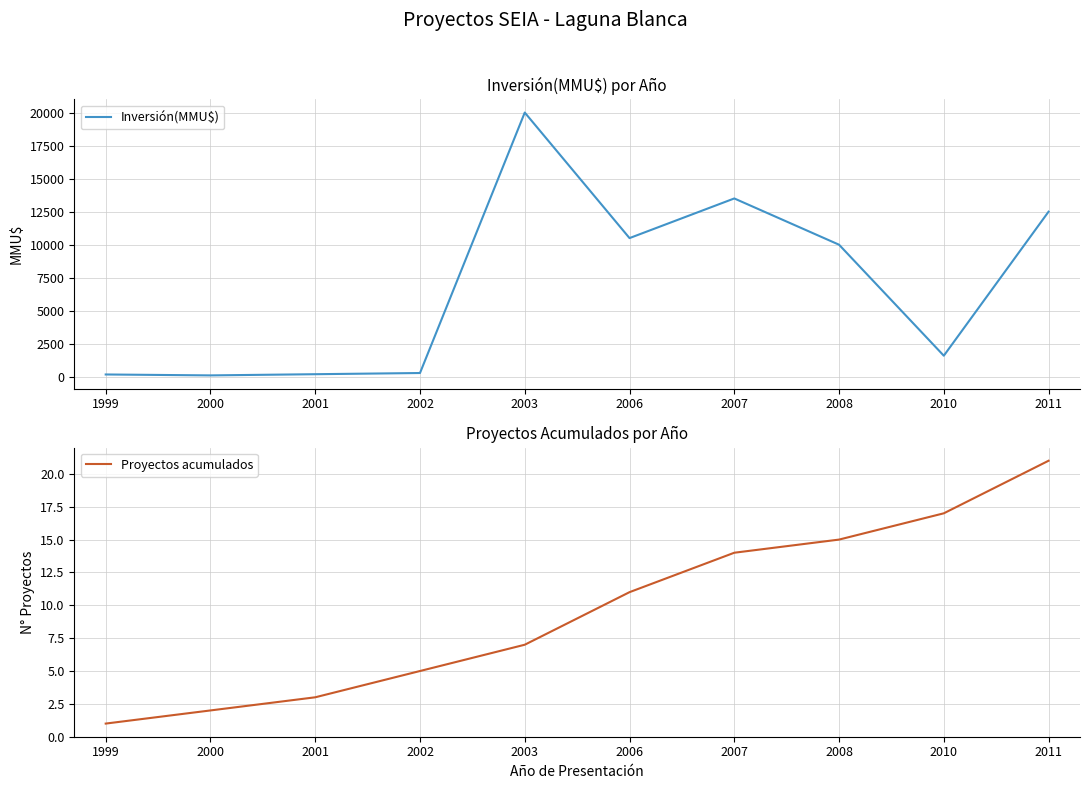

At which category is the sum across all series the highest?

2003